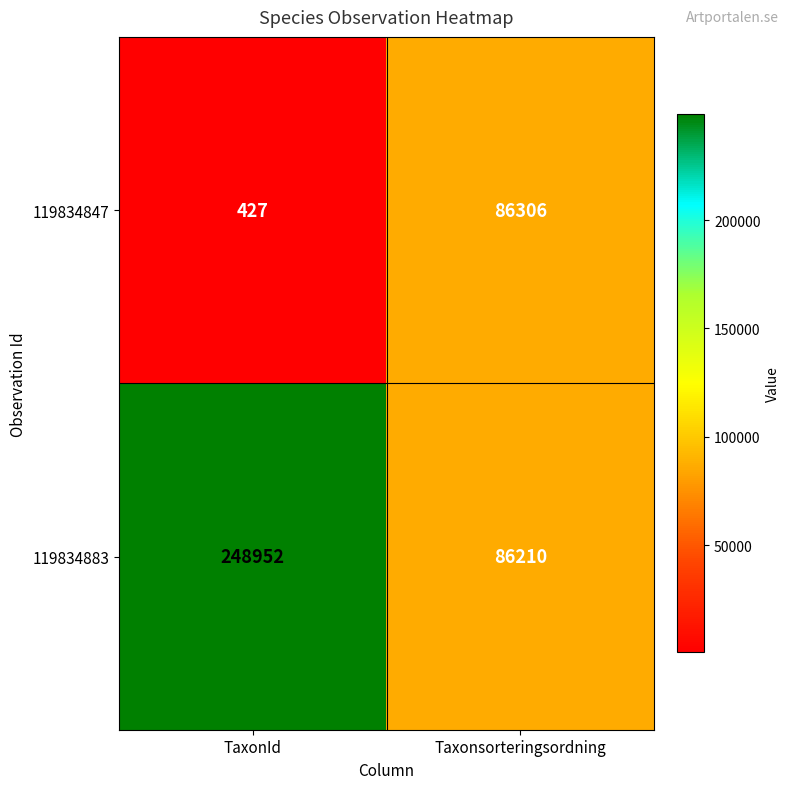

What is the sum of the 119834847 values at TaxonId and Taxonsorteringsordning?

86733